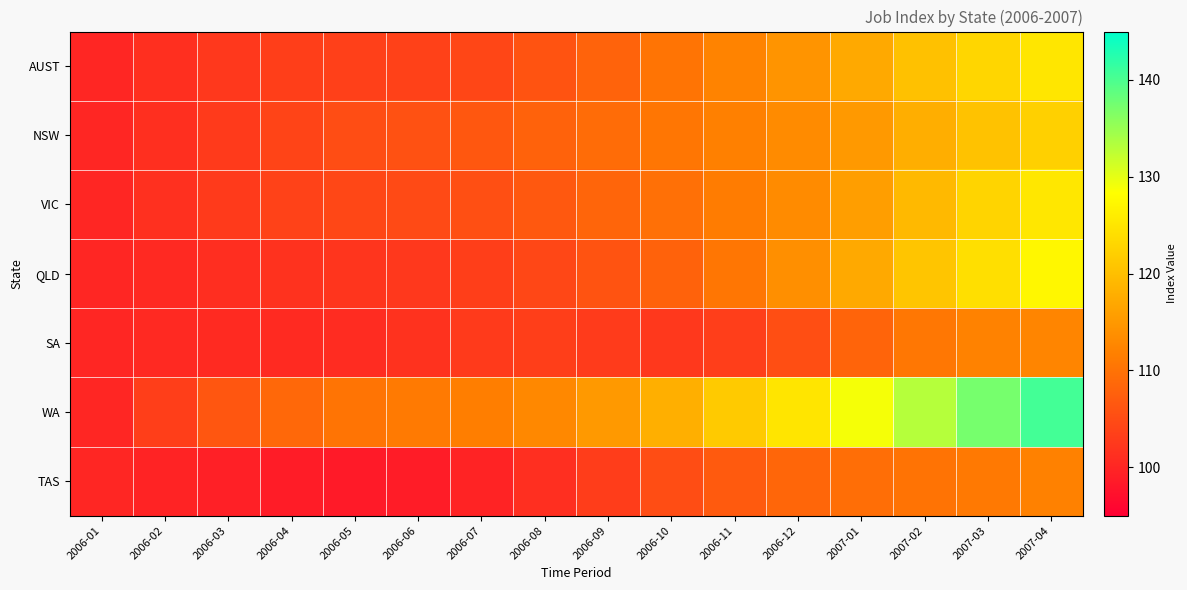

Between 2006-09 and 2006-08, which is larger?

2006-09